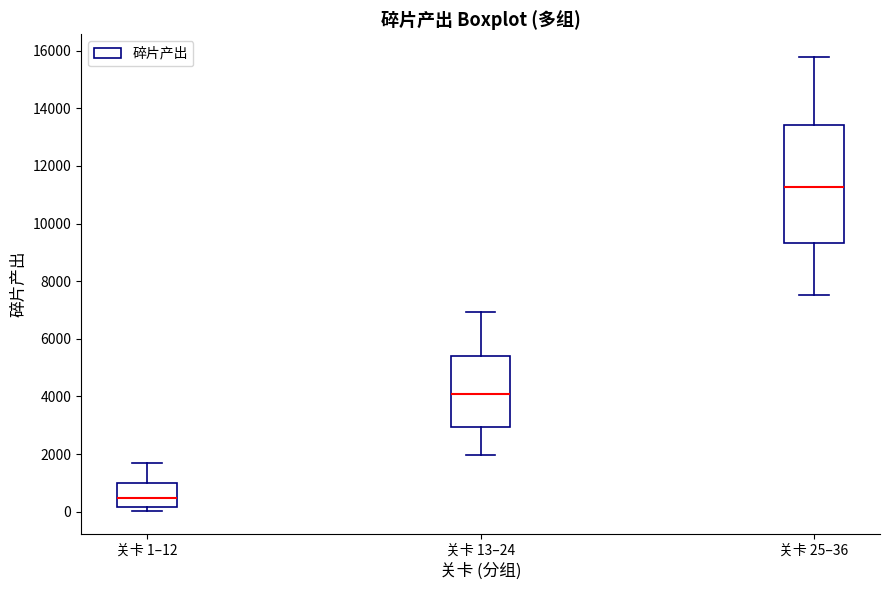

Which box has the highest median line?

关卡 25–36